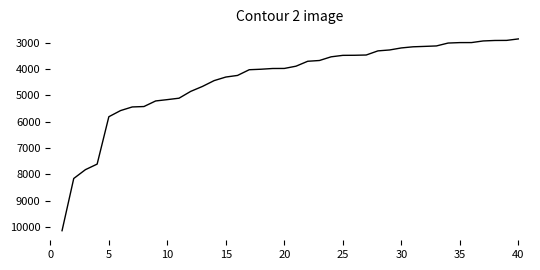

What is the average value?

4370